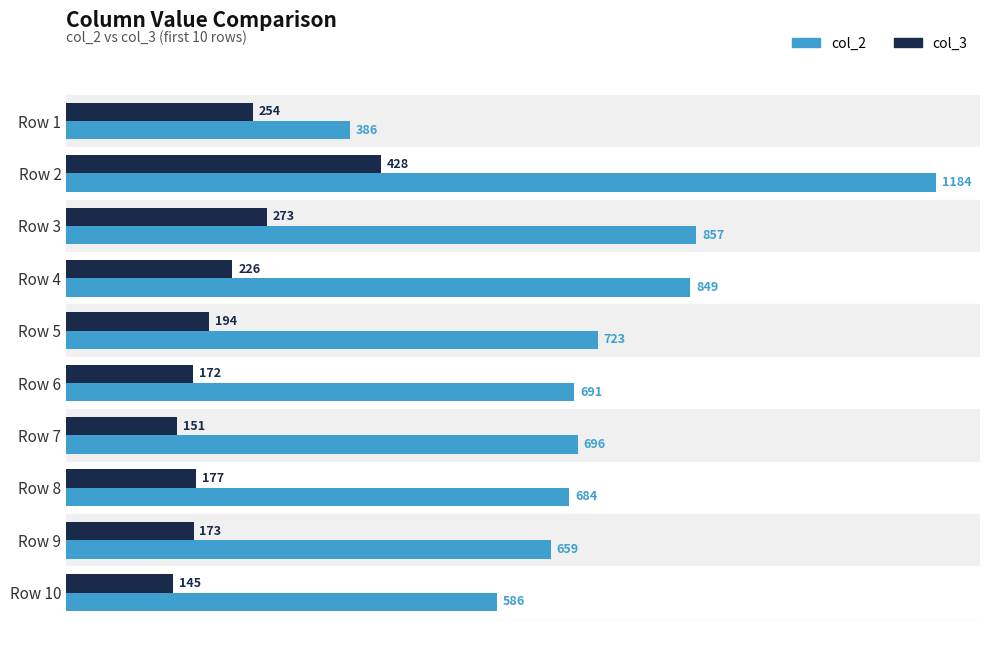

What is the average value of the col_2 series?

732